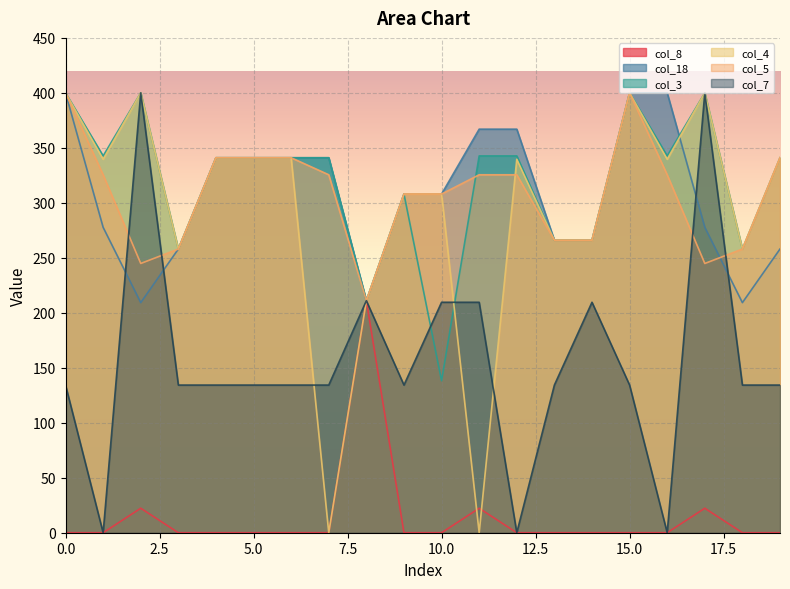

How many times do col_3 and col_7 cross each other?

2